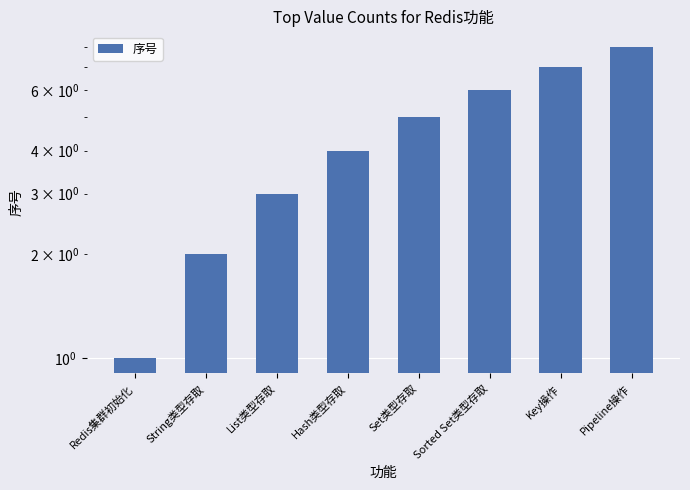

What position from the right is String类型存取?

7